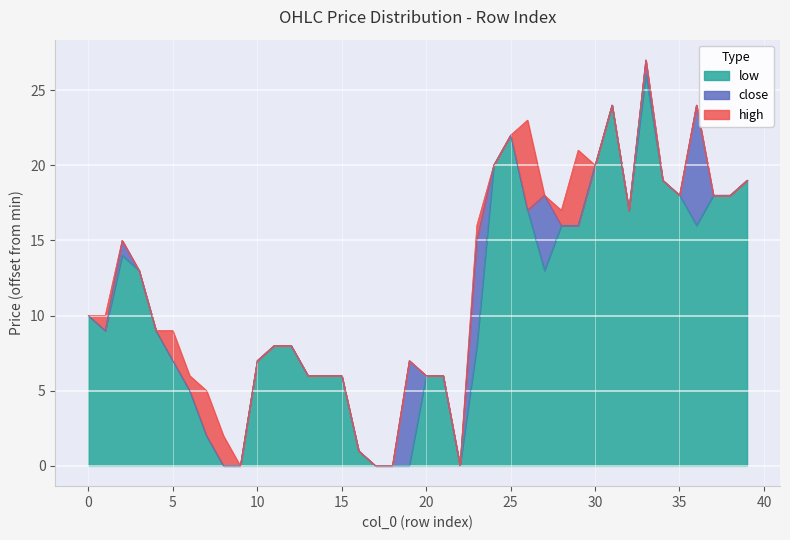

Which label corresponds to the smallest value in the chart?

8